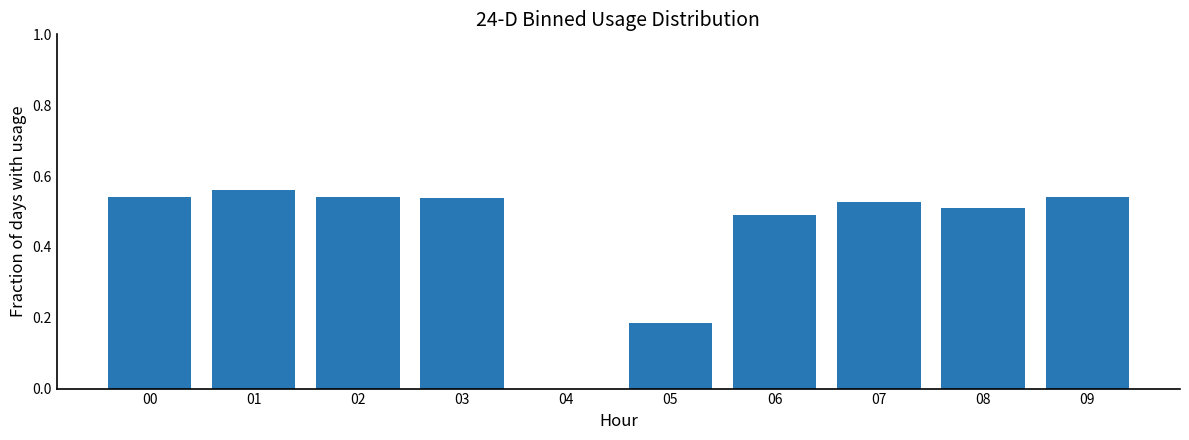

What is the change in value from 05 to 08?

+0.3